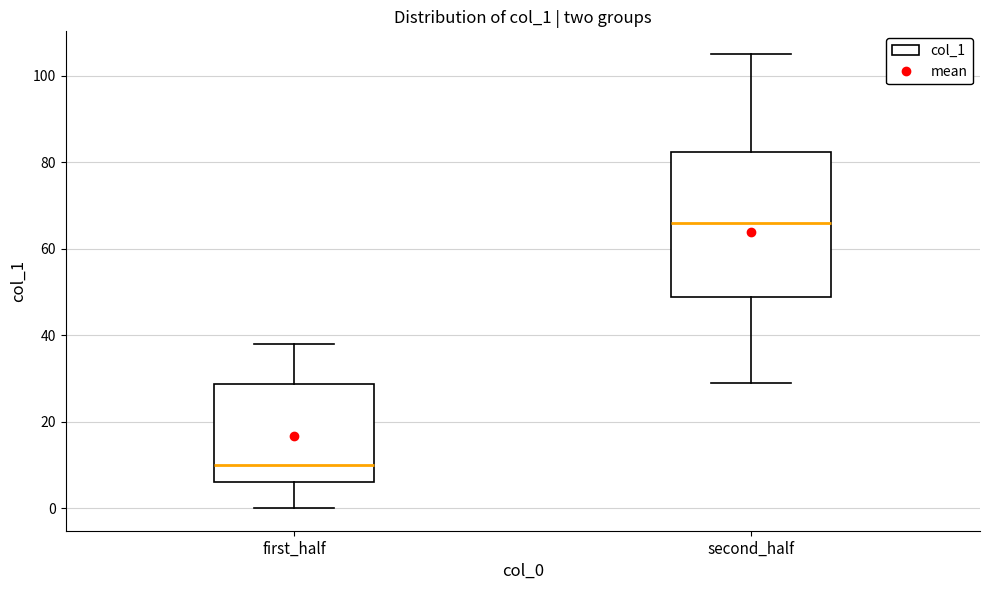

Comparing the boxes themselves (not the whiskers), which one is the tallest?

second_half